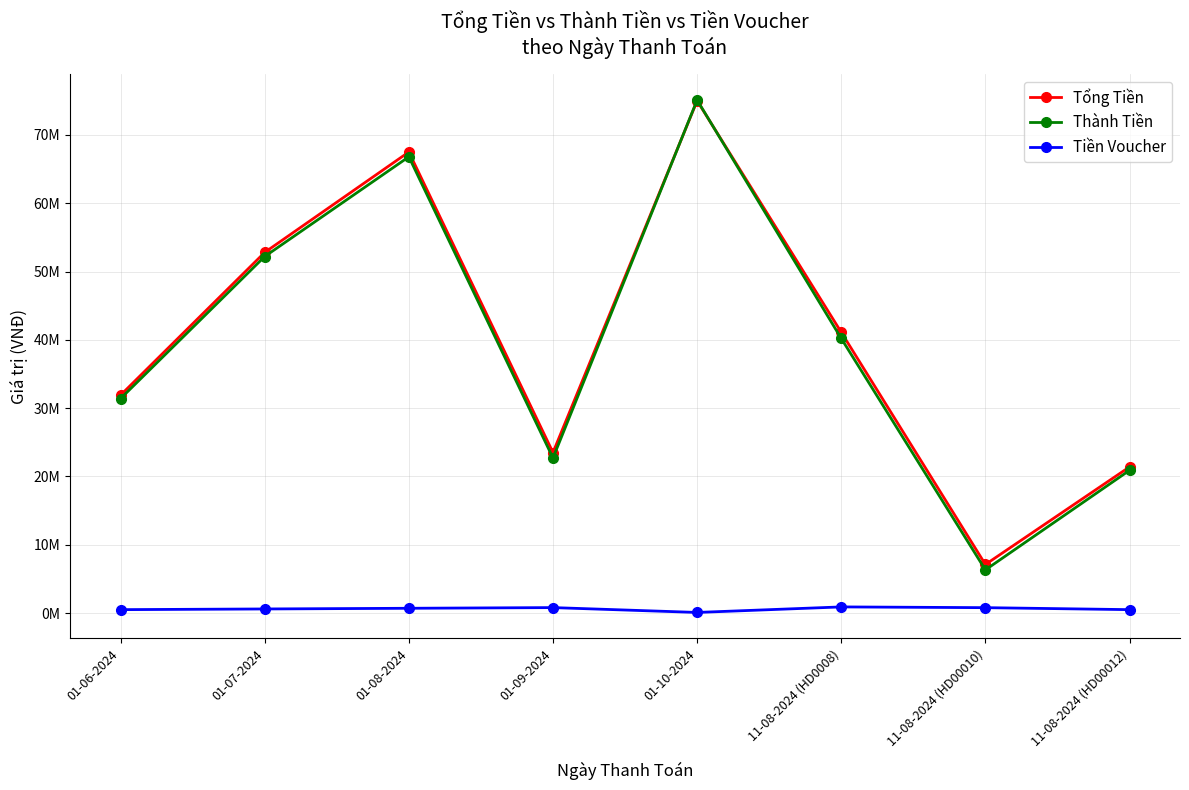

In Tiền Voucher, how many points are lower than both neighbors (excluding endpoints)?

1